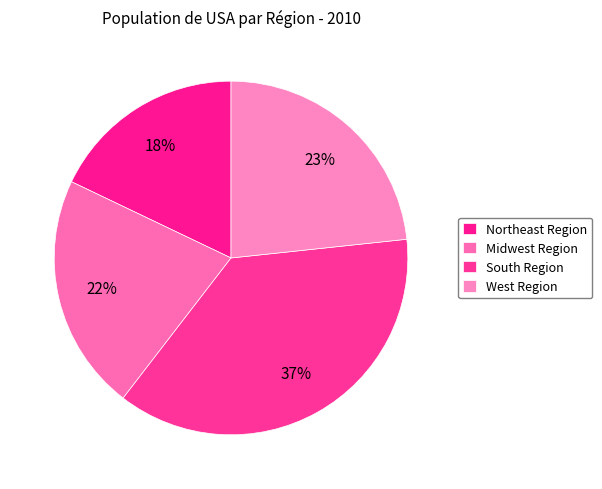

Do Northeast Region and Midwest Region together represent more than half of the pie?

No